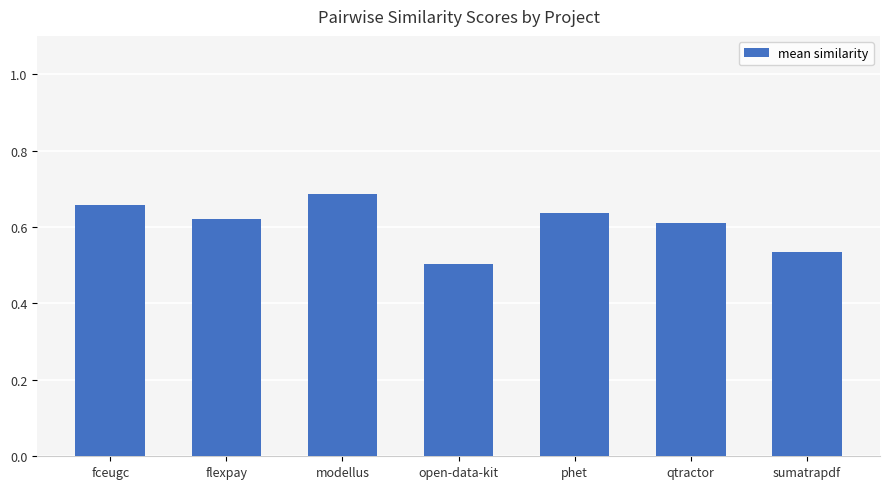

List the labels in order of value, largest first.

modellus, fceugc, phet, flexpay, qtractor, sumatrapdf, open-data-kit